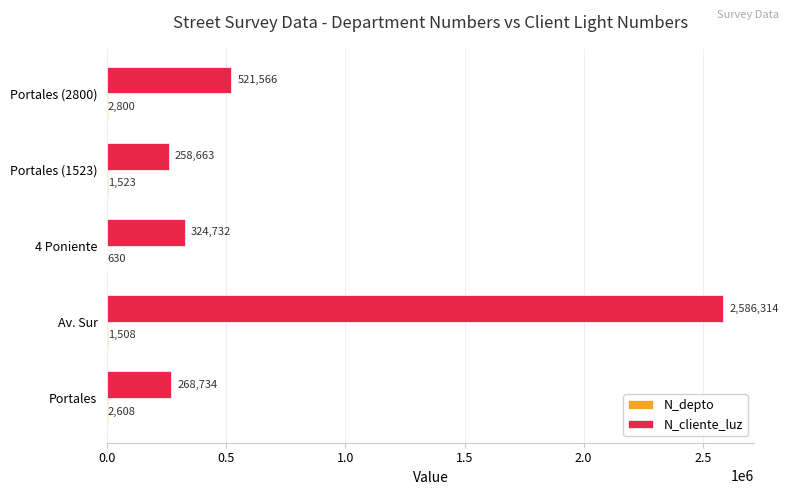

True or false: N_cliente_luz has a value of 258663 at Portales (1523).

True